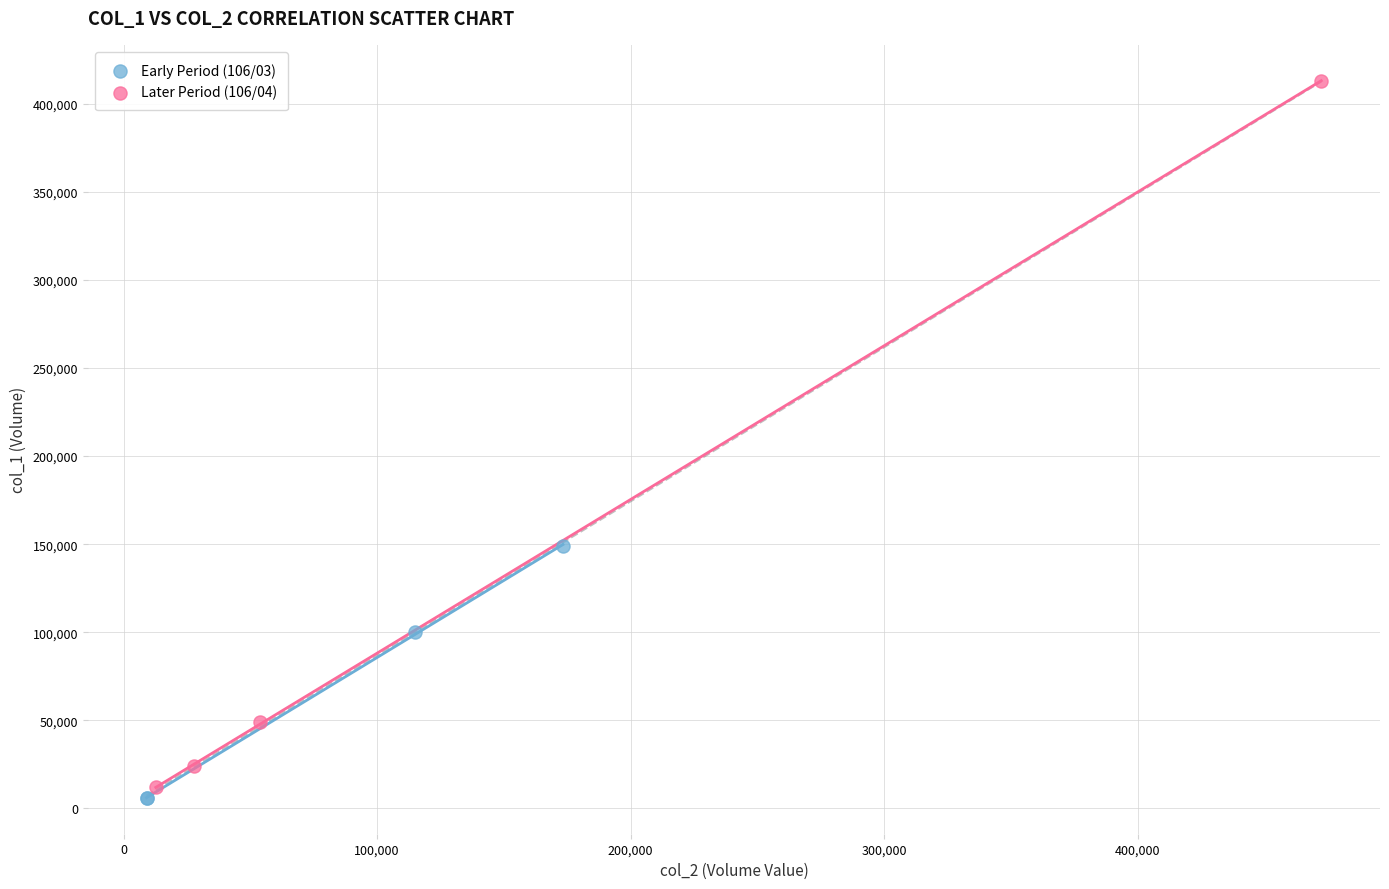

Which series reaches the minimum Y coordinate?

Early Period (106/03)